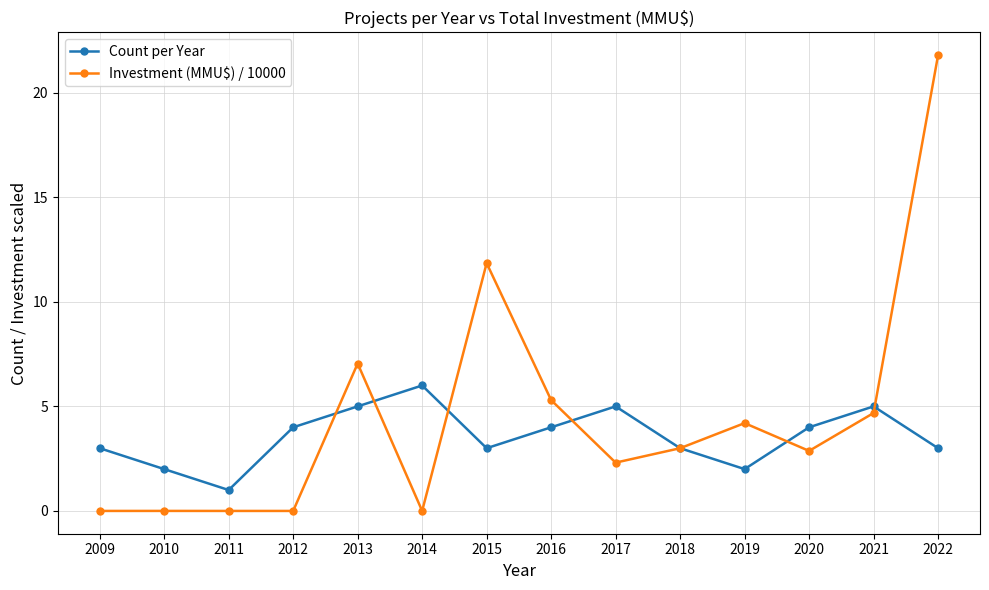

After their last crossing, which series has the higher values: Investment (MMU$) / 10000 or Count per Year?

Investment (MMU$) / 10000